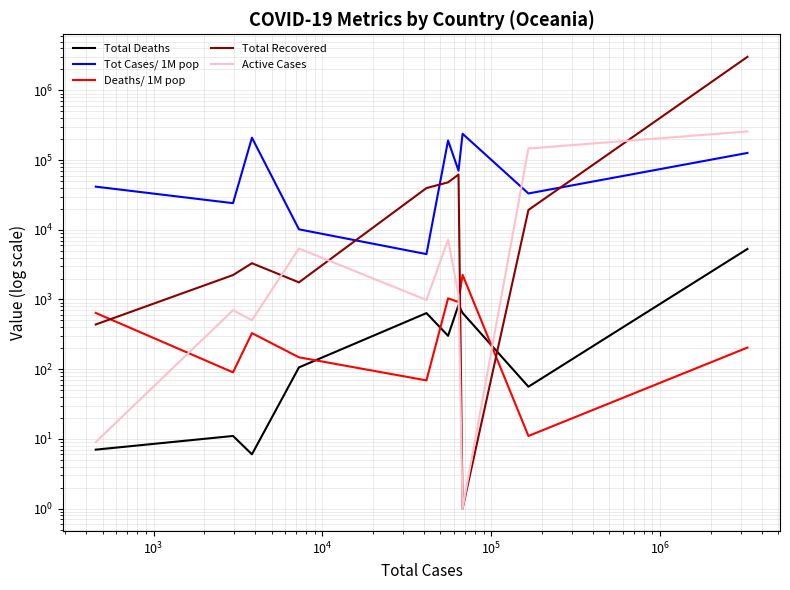

Rank the series by their maximum value, from lowest to highest.

Deaths/ 1M pop, Total Deaths, Tot Cases/ 1M pop, Active Cases, Total Recovered